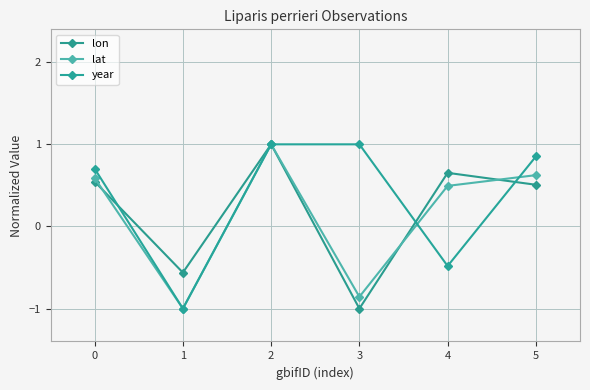

How many values in lon are above zero?

4